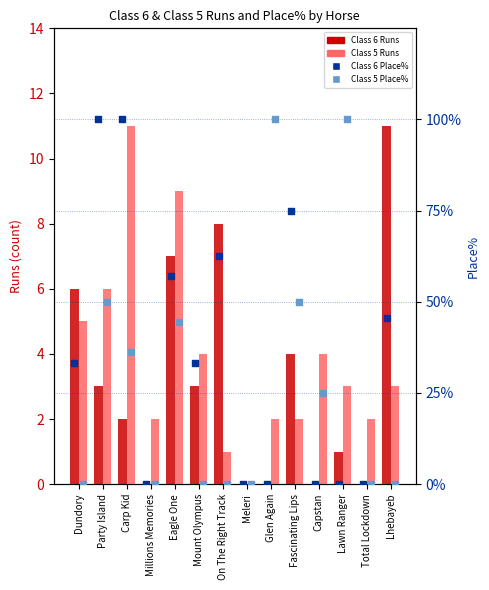

What are all the series names shown in the legend?

Class 6 Runs, Class 5 Runs, Class 6 Place%, Class 5 Place%